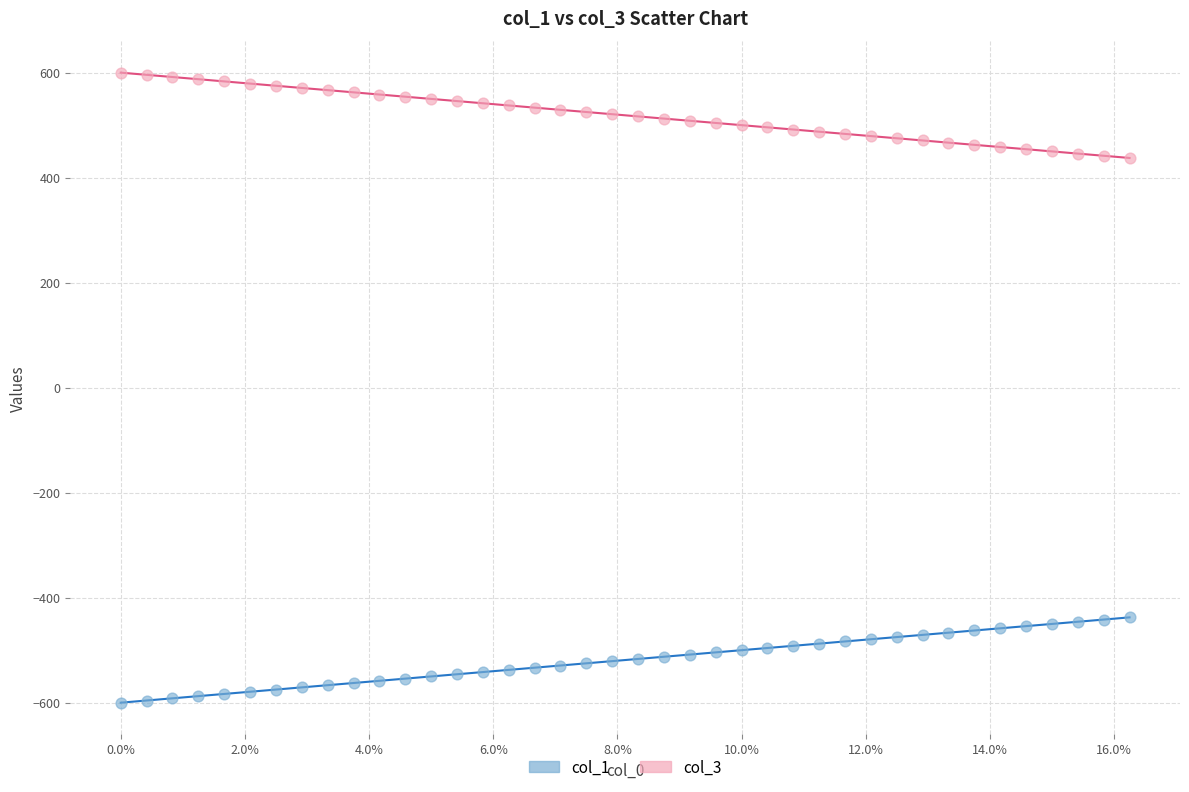

Which series contains the highest Y value?

col_3